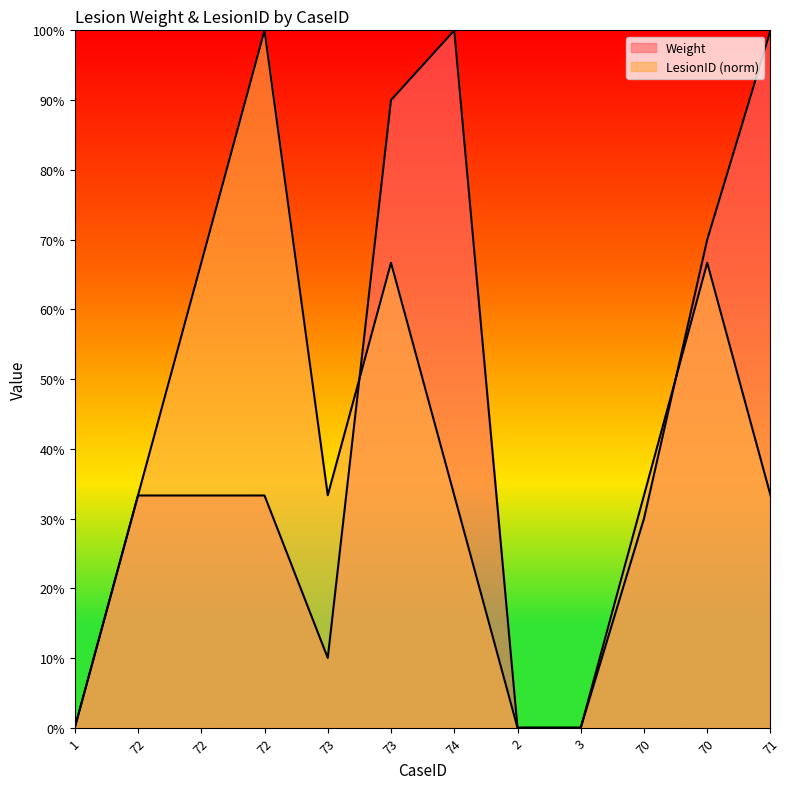

Which category has the highest value in the LesionID series?

72